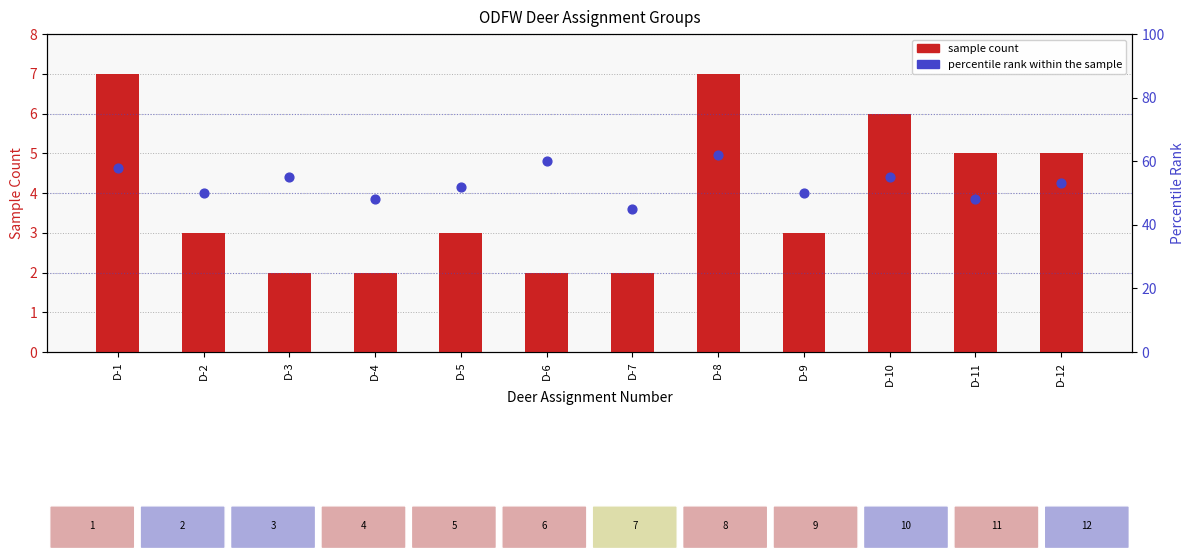

What is the total value across all series at D-8?

69